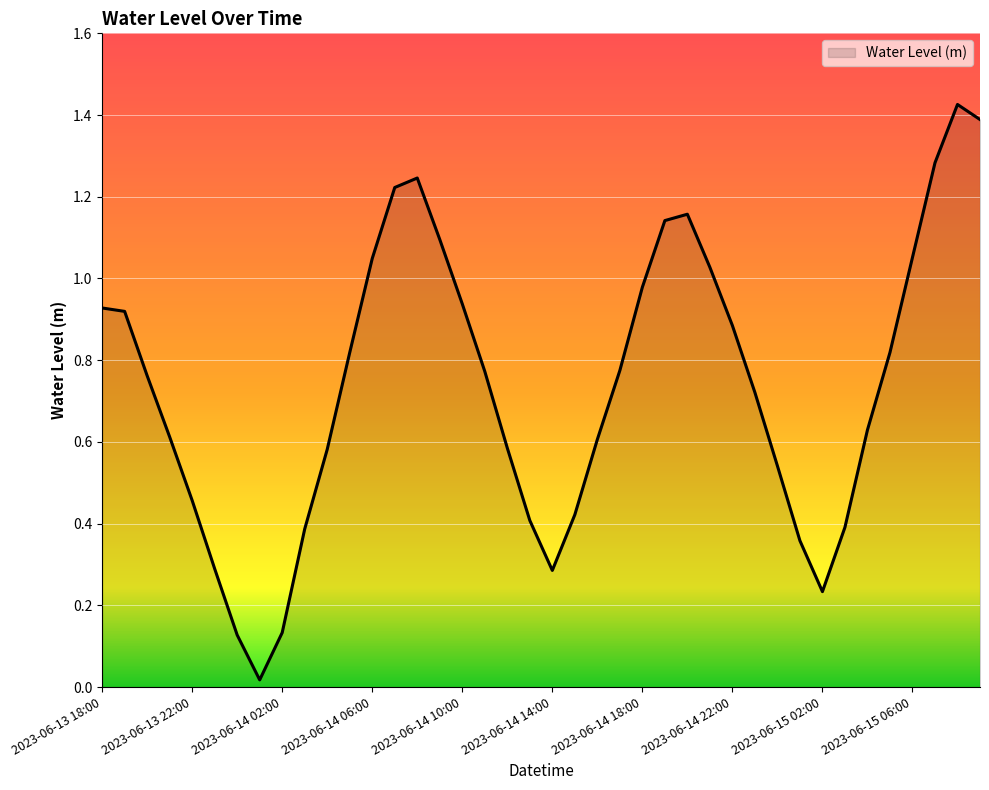

What is the value of the 27th point from the left?

1.2